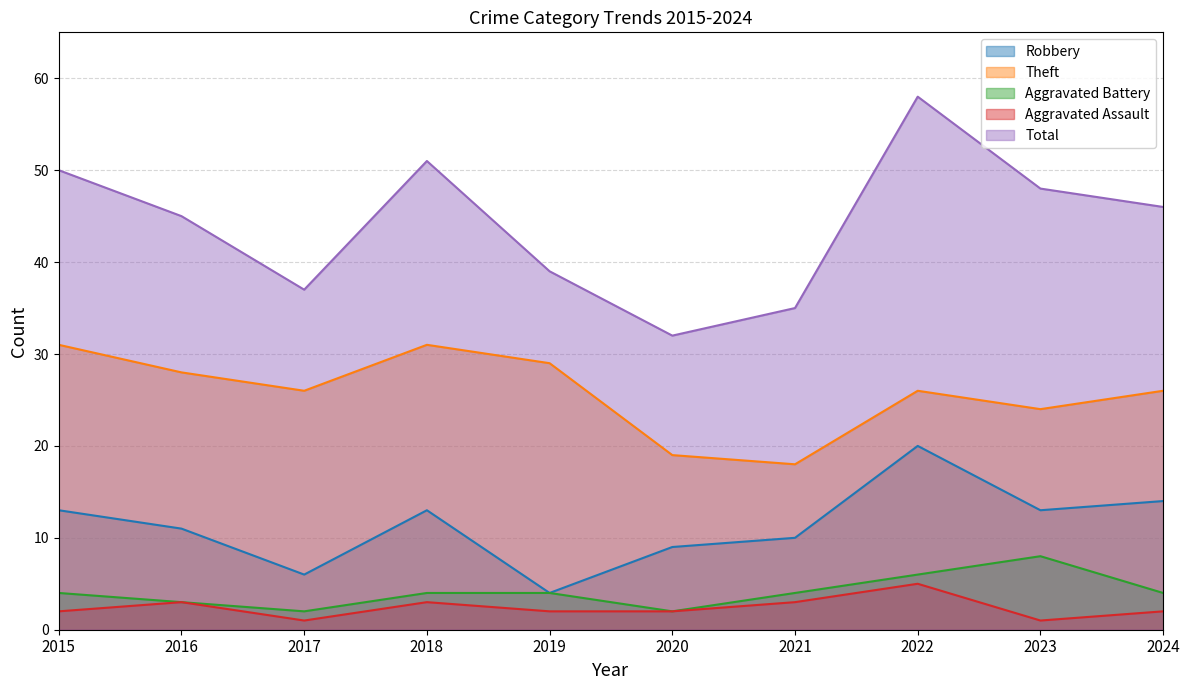

True or false: Theft has a value of 29 at 2019.

True